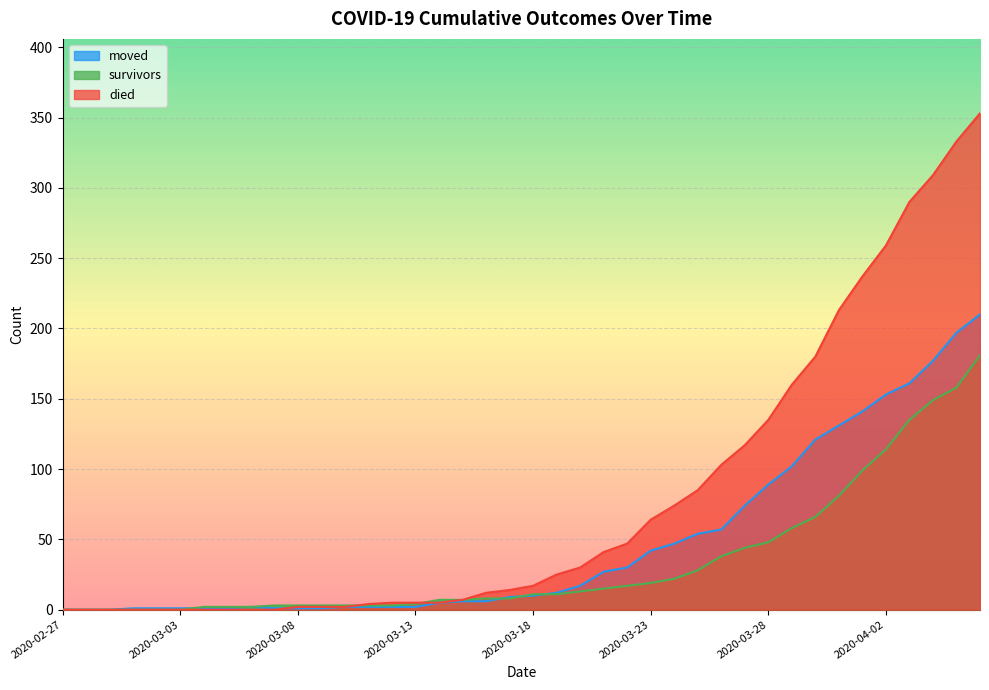

Does the chart display data point markers on the line(s)?

No